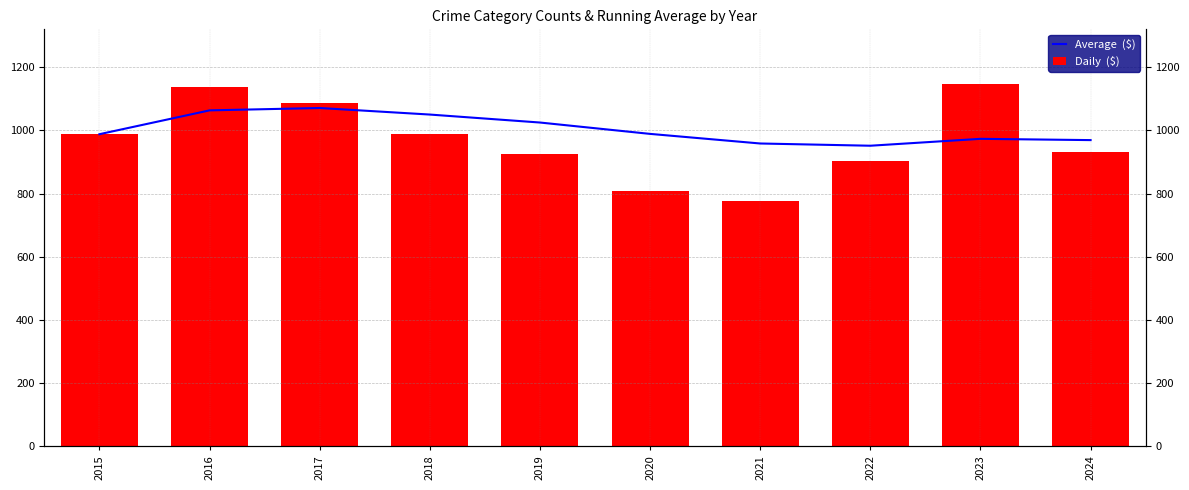

What is the sum of all Daily  ($) values?

9693.0